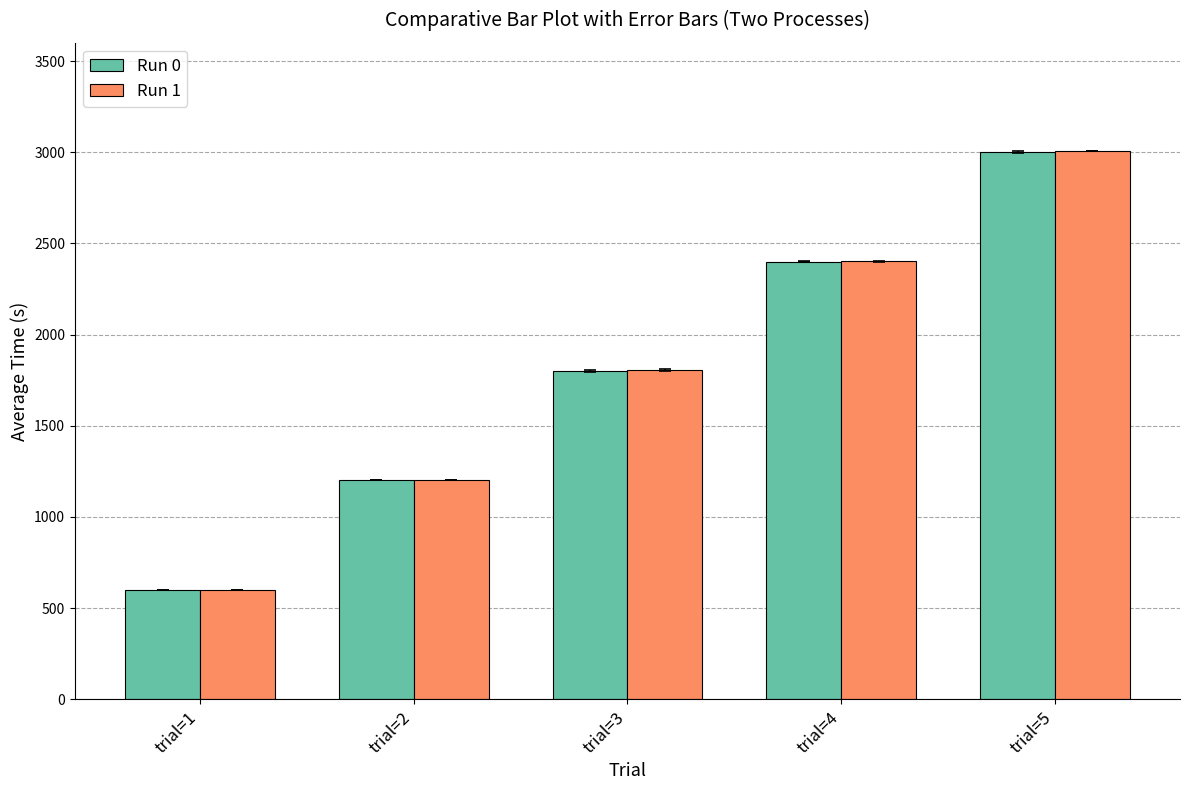

What is the difference between the second highest and minimum values in the Run 0 series?

1800.6